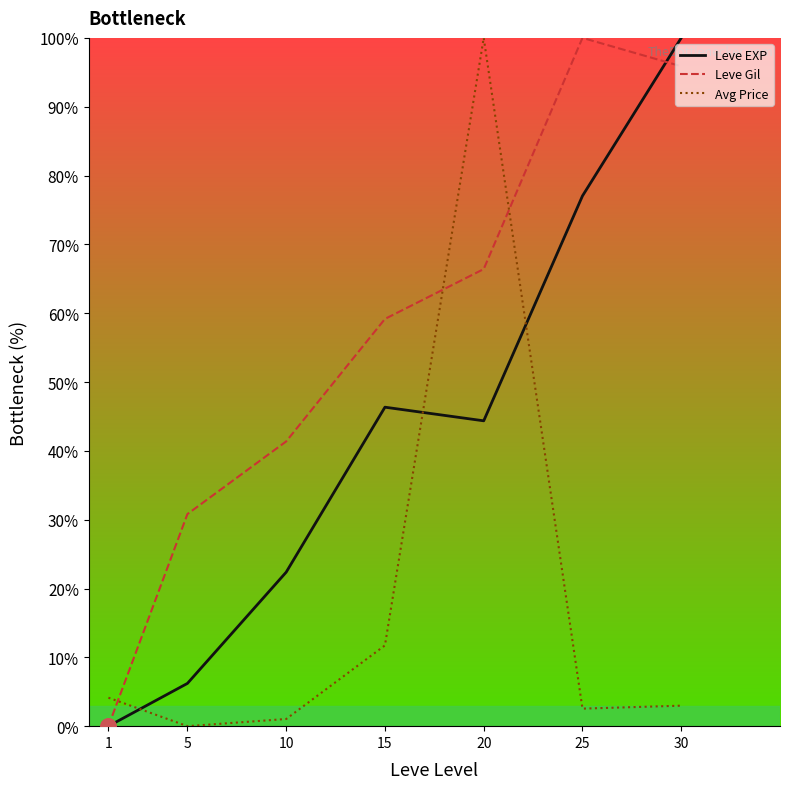

Which series has the largest total across all categories?

Leve Gil